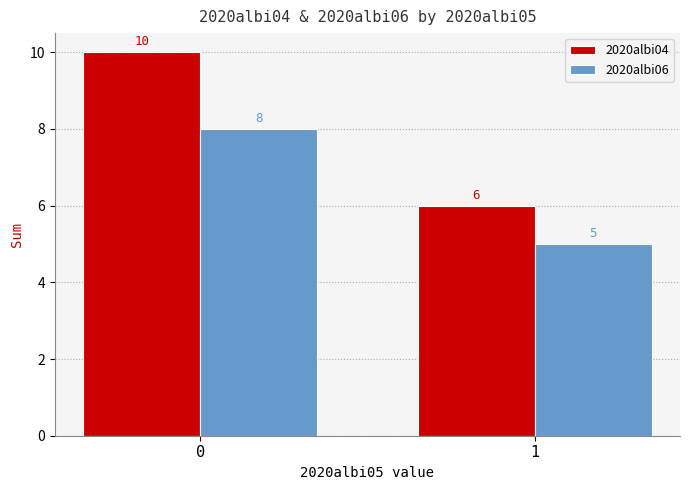

Is it true that 2020albi06 equals 8 at 0?

True